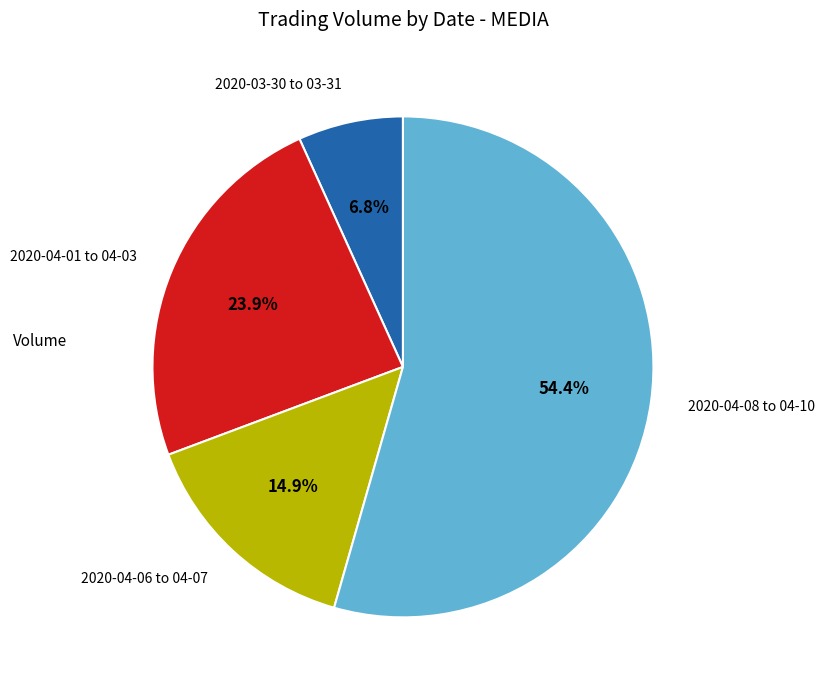

What is the smallest slice in the pie chart?

2020-03-30 to 03-31